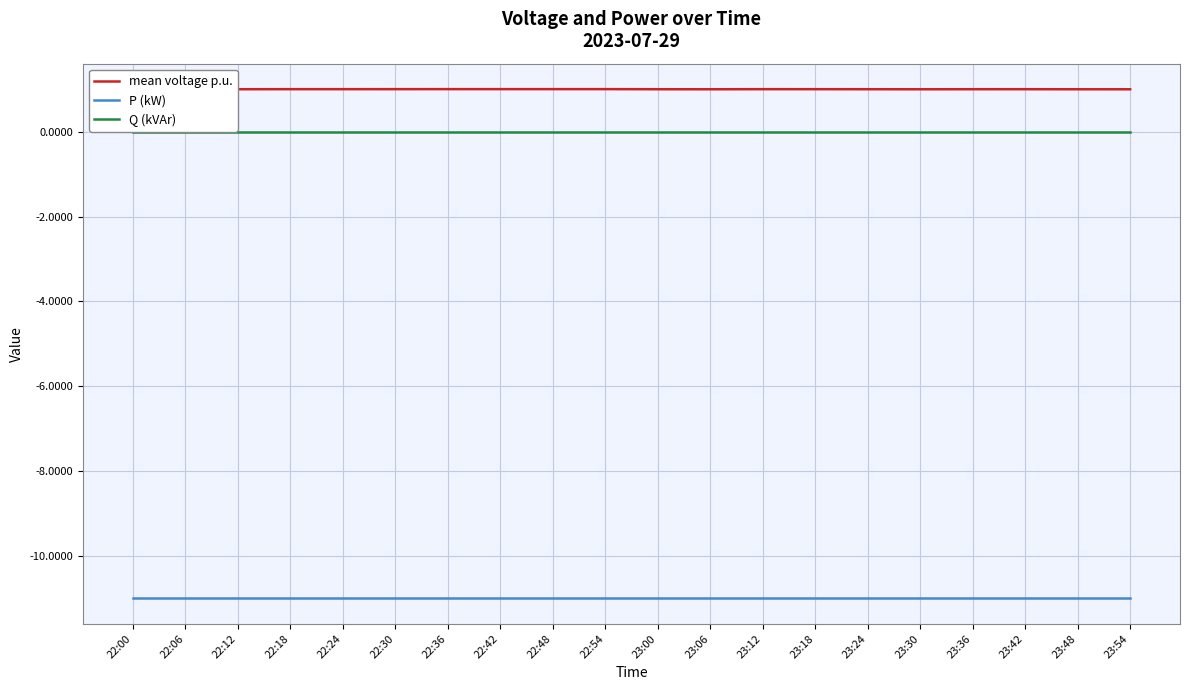

The value of P (kW) at 22:24 is -7.3. True or false?

False